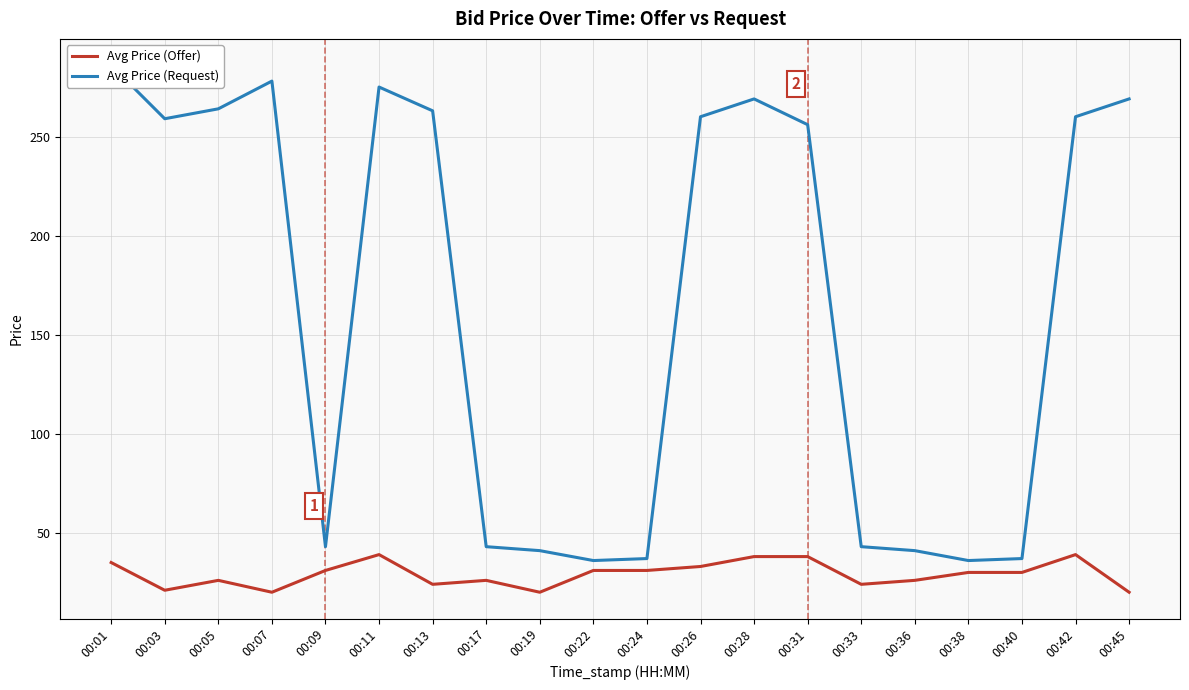

Which series has the largest total across all categories?

Avg Price (Request)